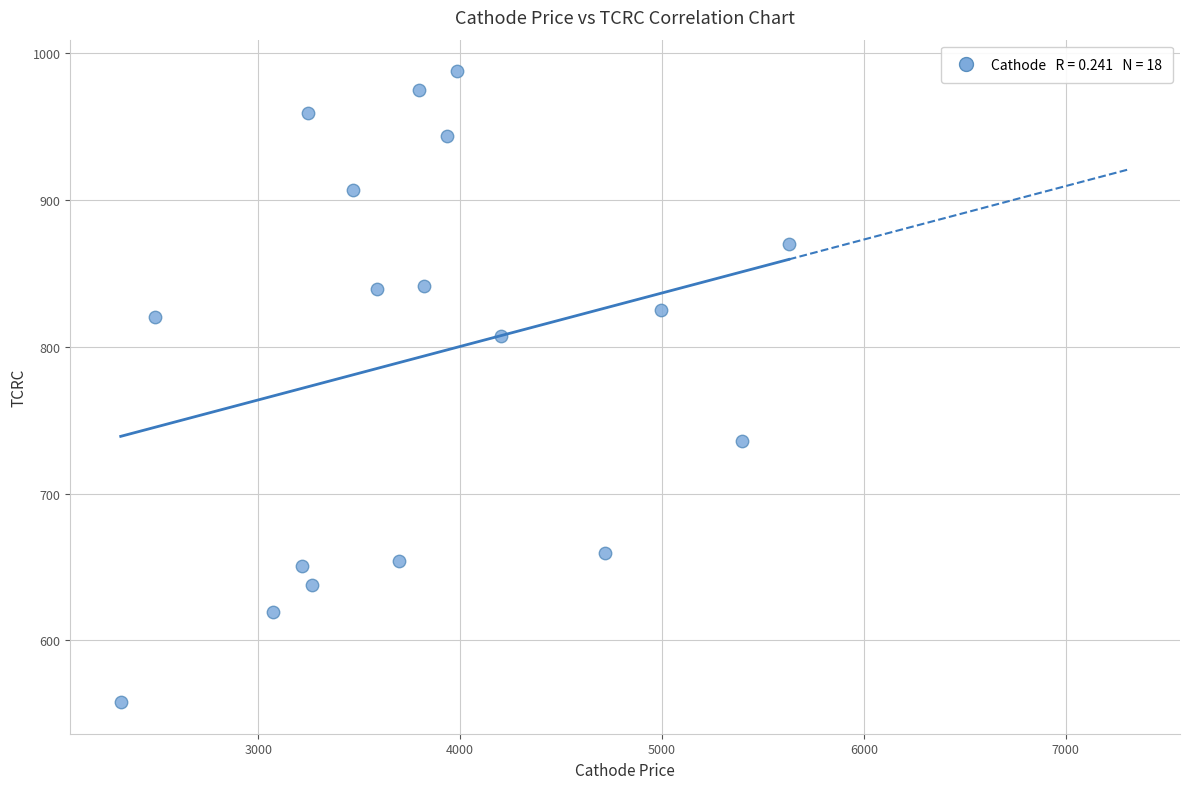

What is the range of X values (max minus min)?

3309.9